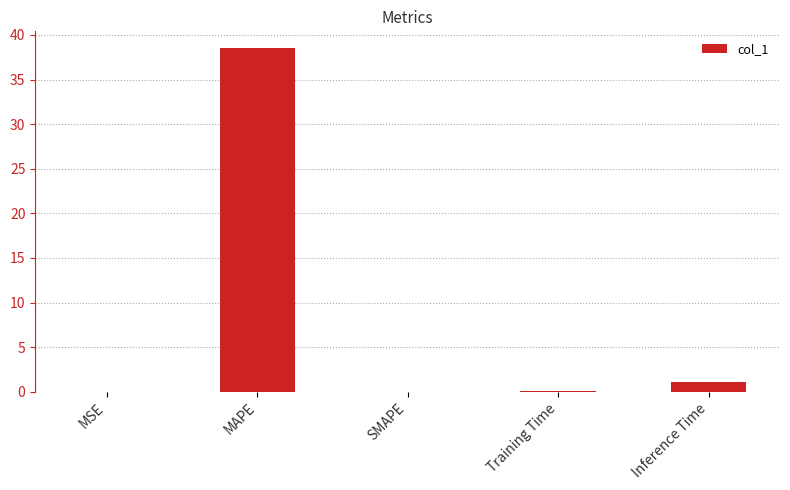

Which category has the highest value across all series?

MAPE